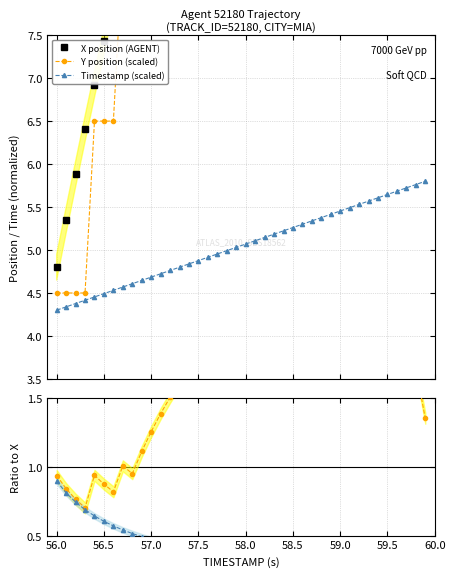

True or false: X position (AGENT) and Timestamp (scaled) intersect in this chart.

False